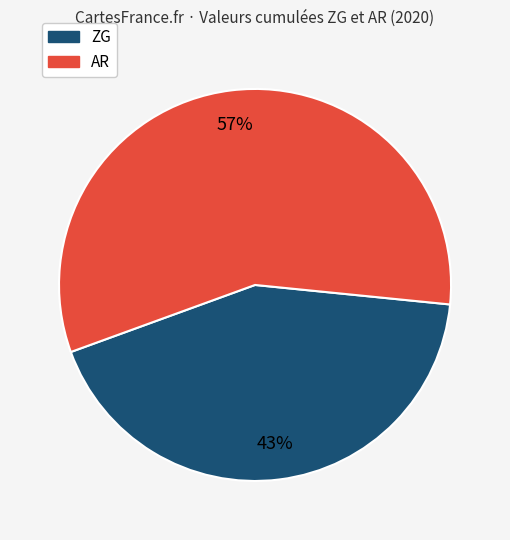

To the nearest percent, what is the difference between the largest and smallest slice percentages?

14%